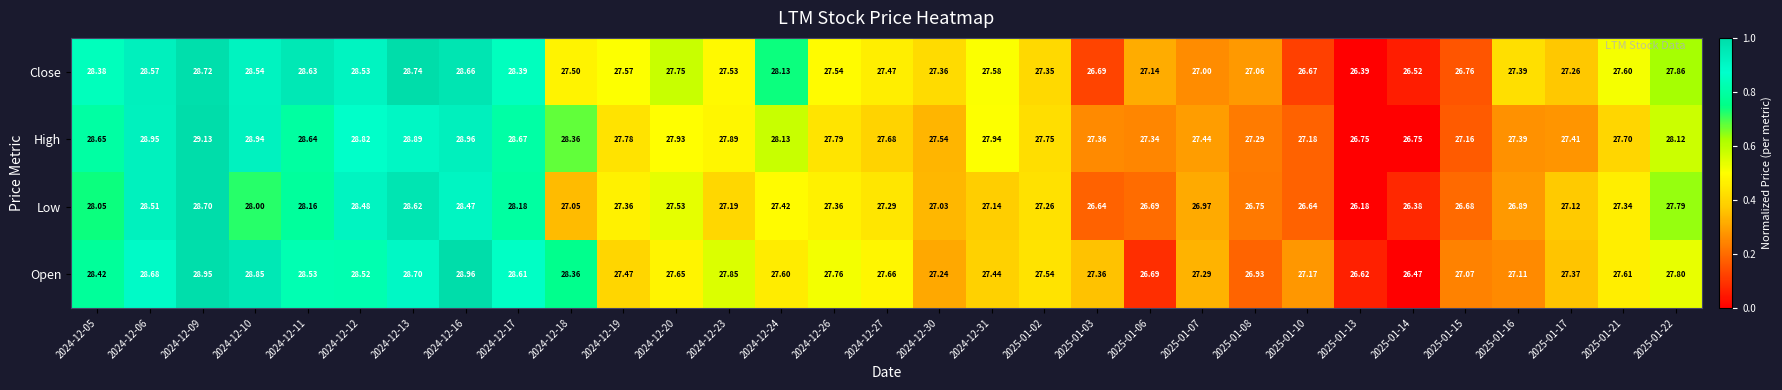

List the series in order of their overall mean, lowest first.

Low, Close, Open, High